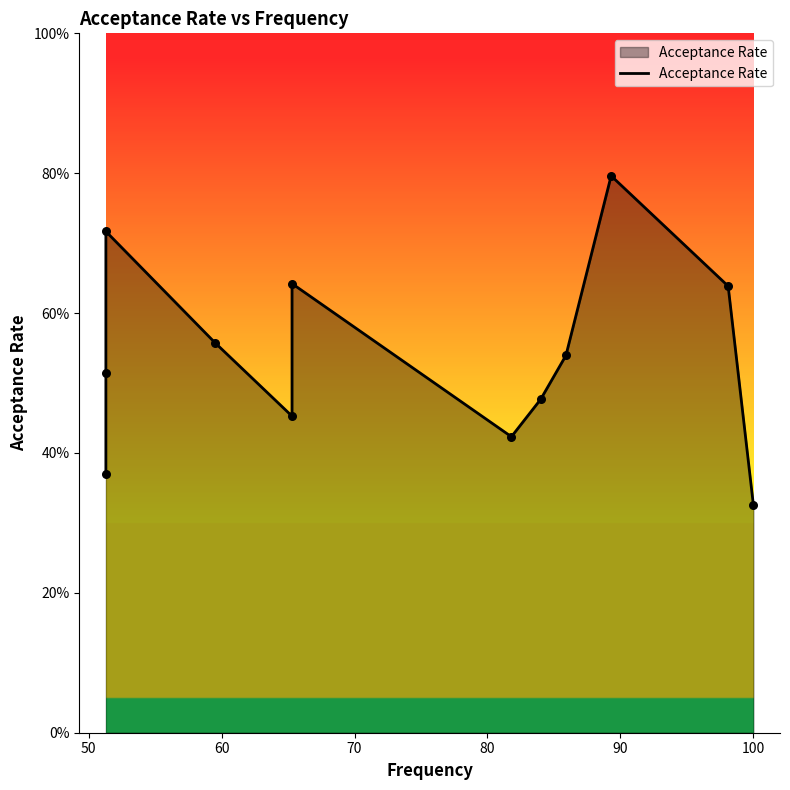

Which has a higher value, 70 or 11?

70